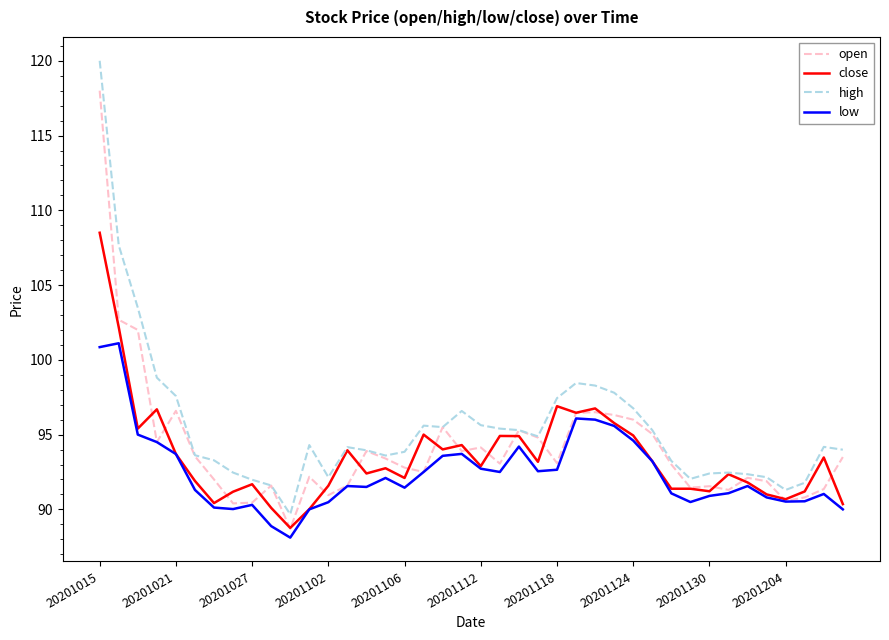

True or false: high and low intersect in this chart.

False